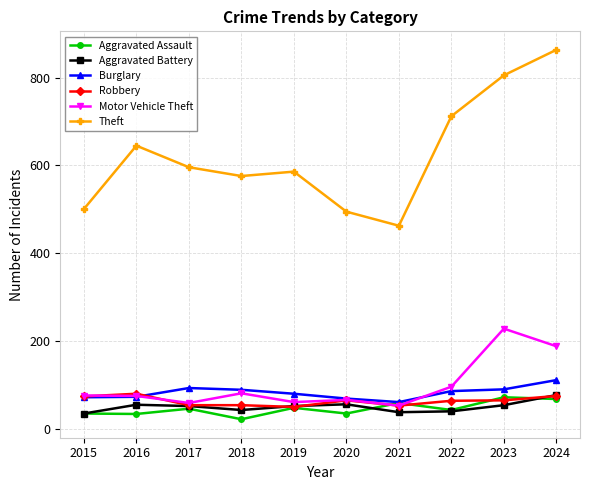

Read the Robbery value at 2023.

66